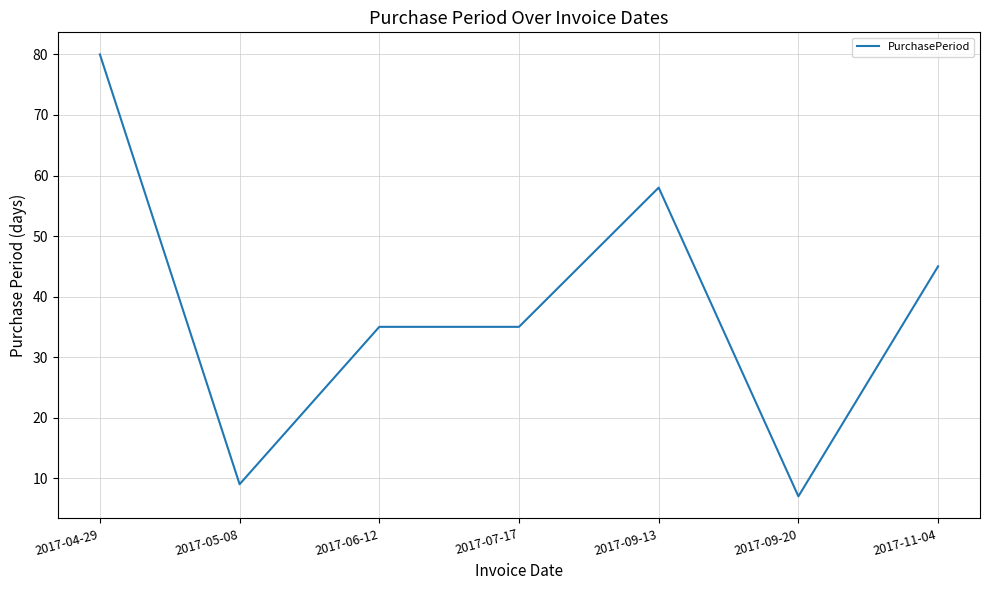

The value at 2017-06-12 is 35. True or false?

True